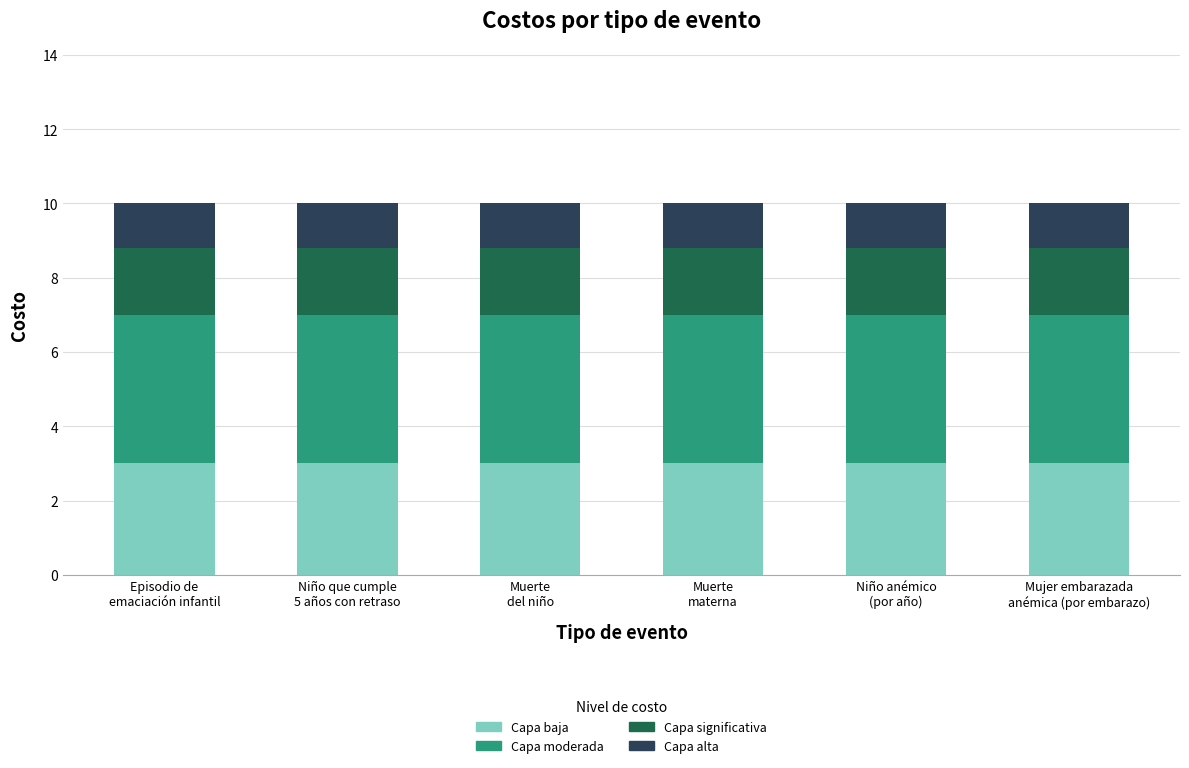

What is the maximum value for Capa baja?

3.0